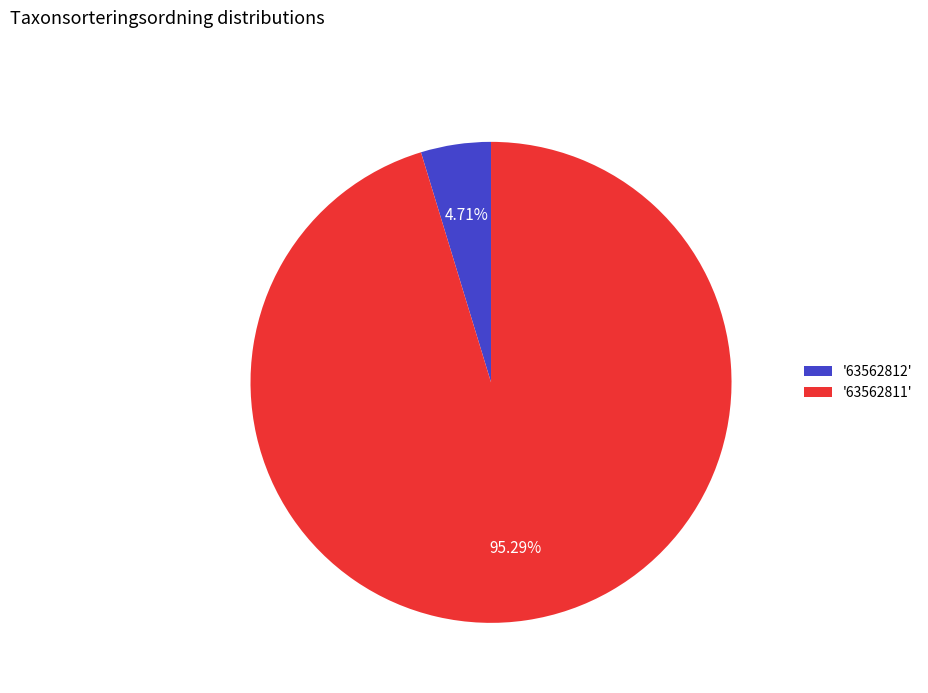

Rank the categories by value from lowest to highest.

'63562812', '63562811'